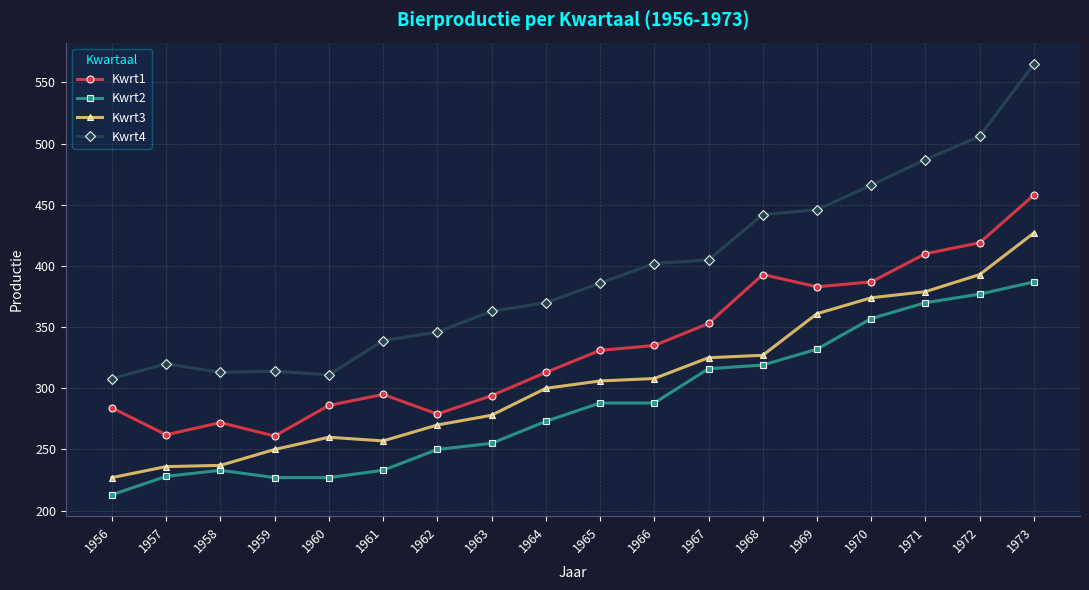

How many values in the Kwrt2 series are below 288?

9